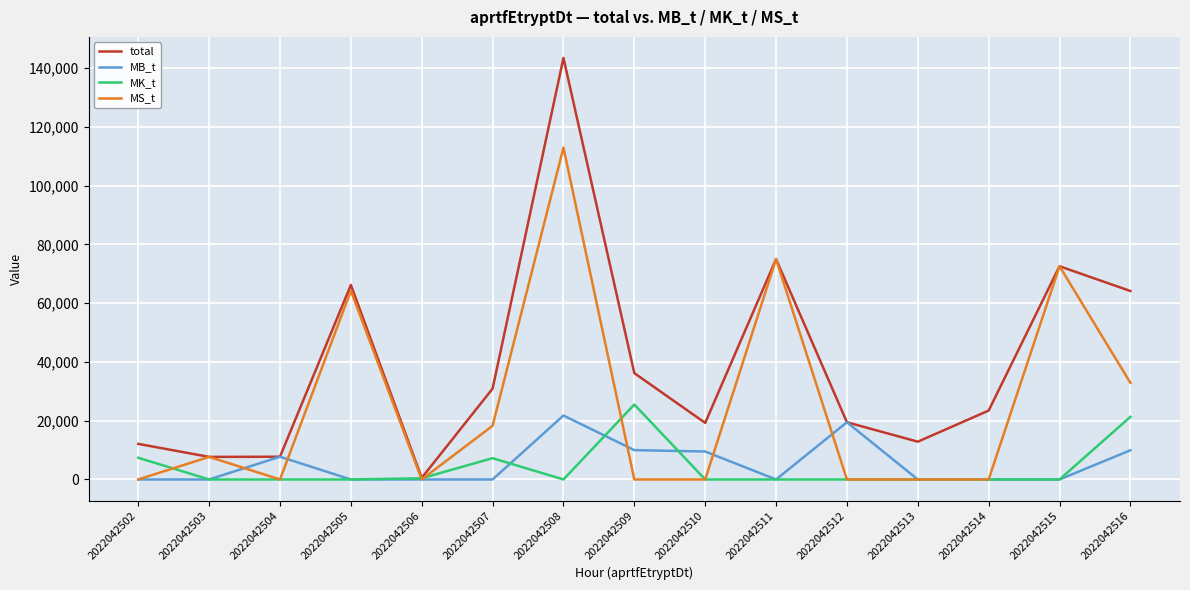

What is the total value across all series at 2022042504?

15494